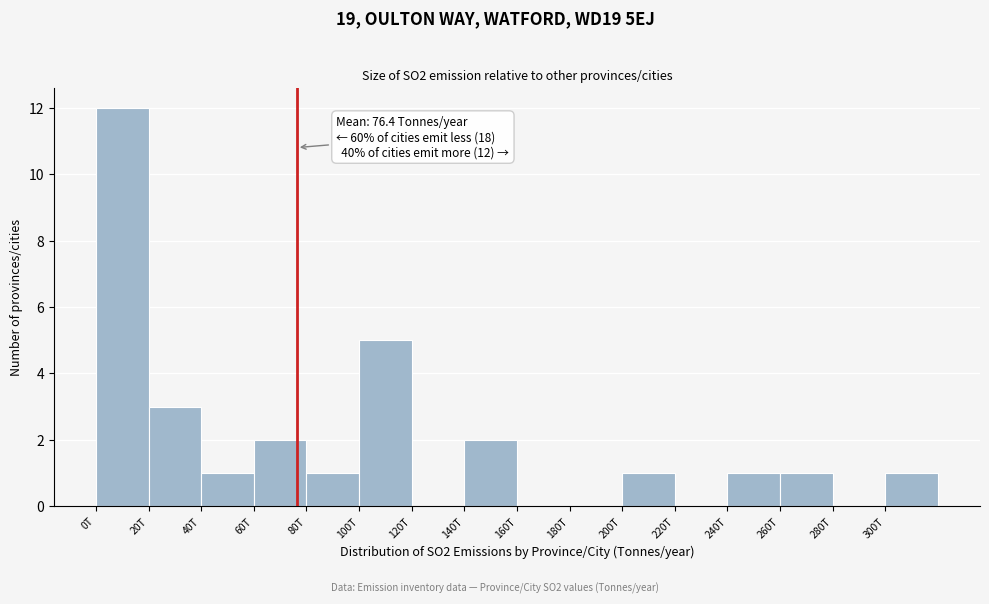

Reading left to right, transcribe all the data shown in this chart.

0T=12	20T=3	40T=1	60T=2	80T=1	100T=5	120T=0	140T=2	160T=0	180T=0	200T=1	220T=0	240T=1	260T=1	280T=0	300T=1